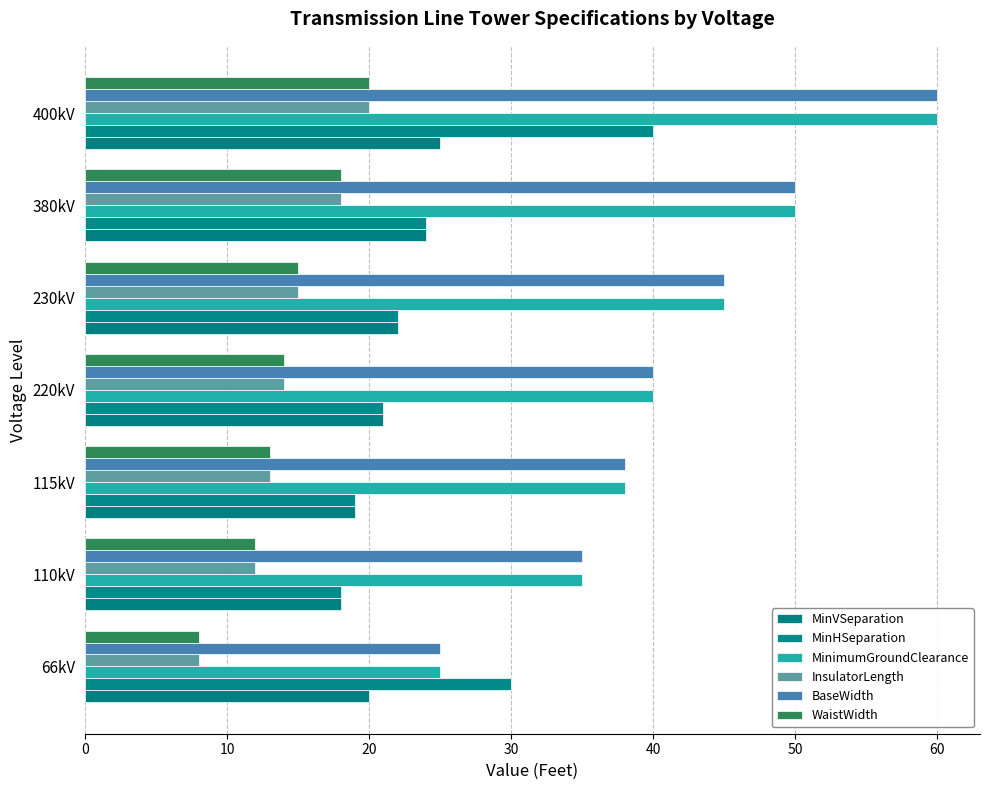

What are all the series names shown in the legend?

MinVSeparation, MinHSeparation, MinimumGroundClearance, InsulatorLength, BaseWidth, WaistWidth